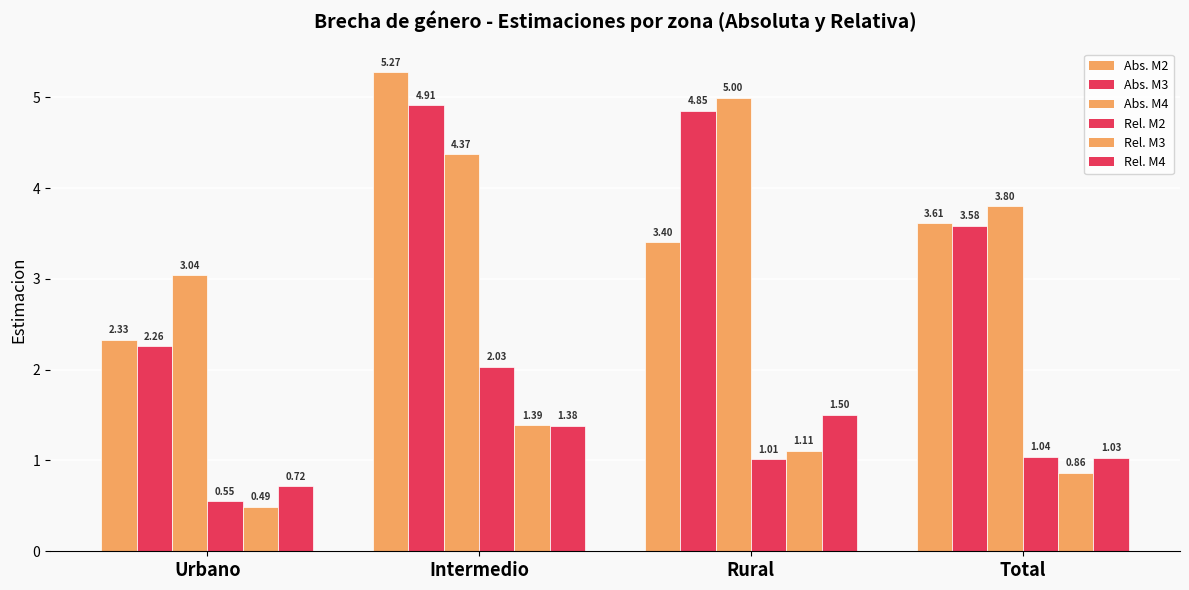

How many data points does each series have?

4